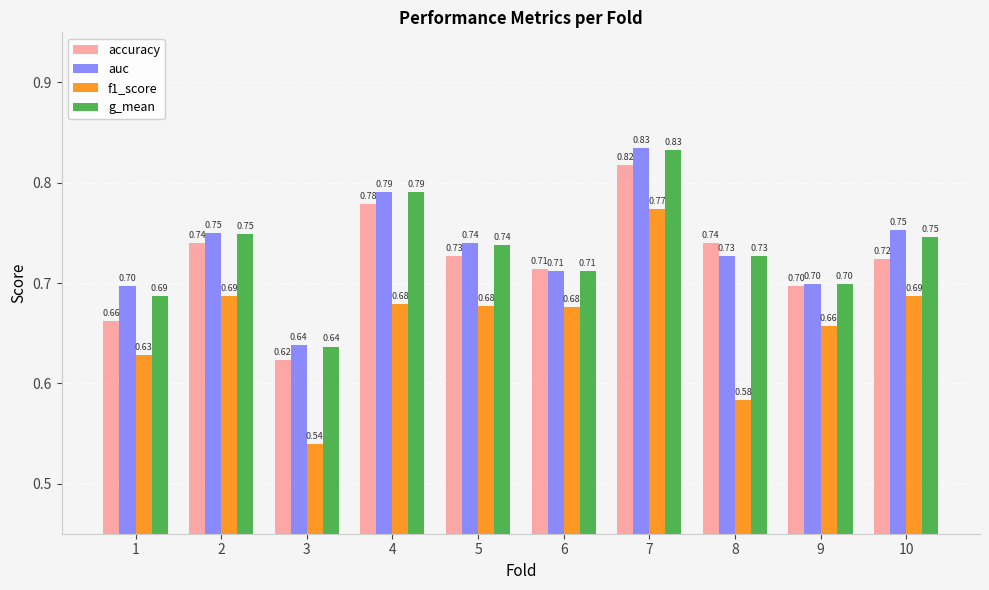

At which label is f1_score closest to 0?

3